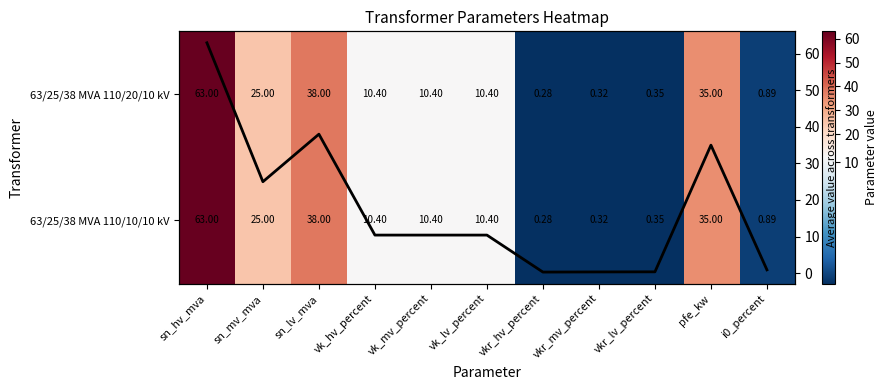

At which label does Column mean first exceed 10?

sn_hv_mva